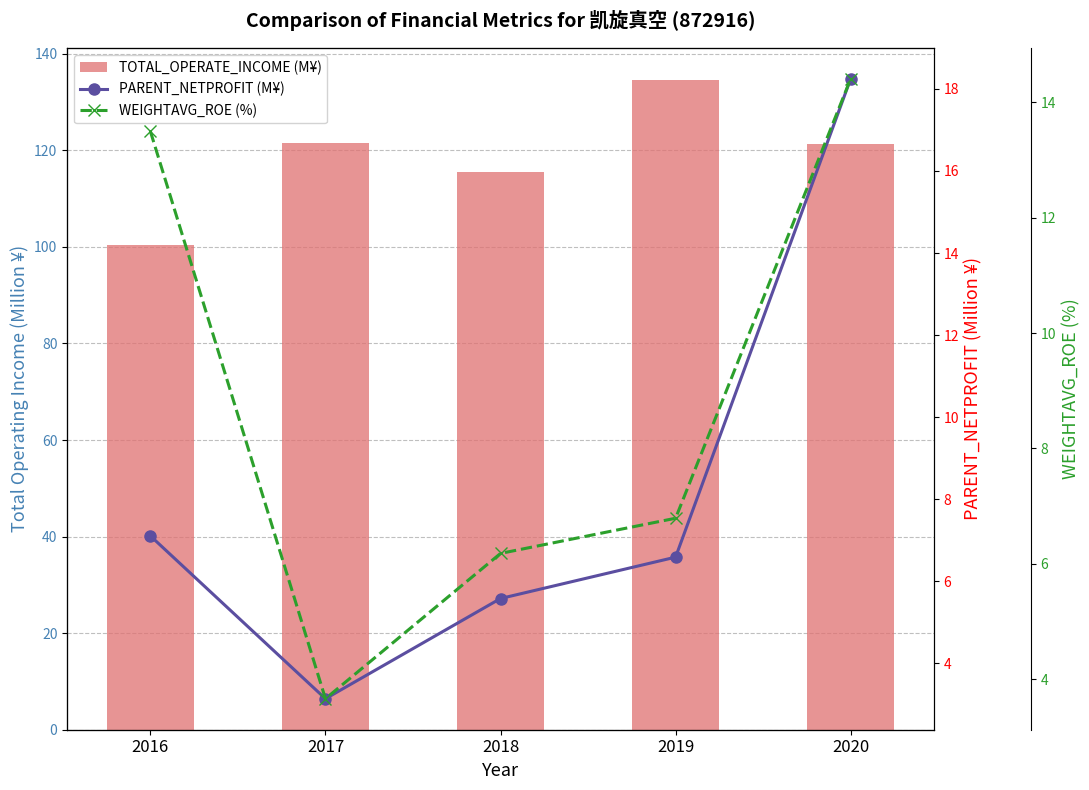

What is the value of the TOTAL_OPERATE_INCOME (M¥) bar at the 5th from the left?

121.3